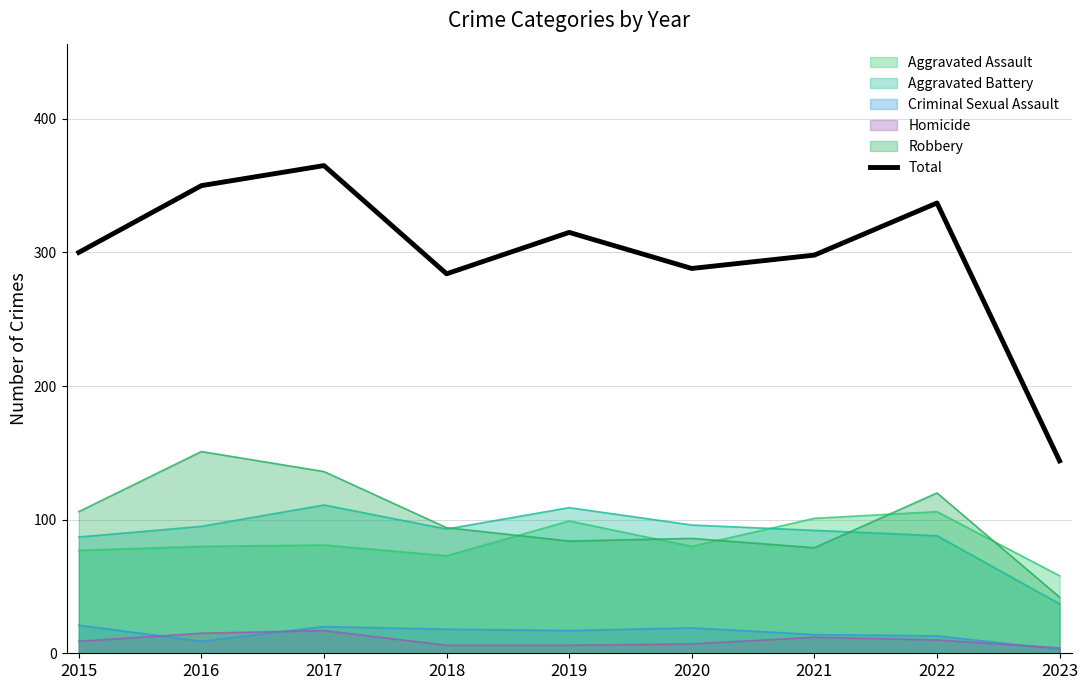

How many data points does each series have?

9